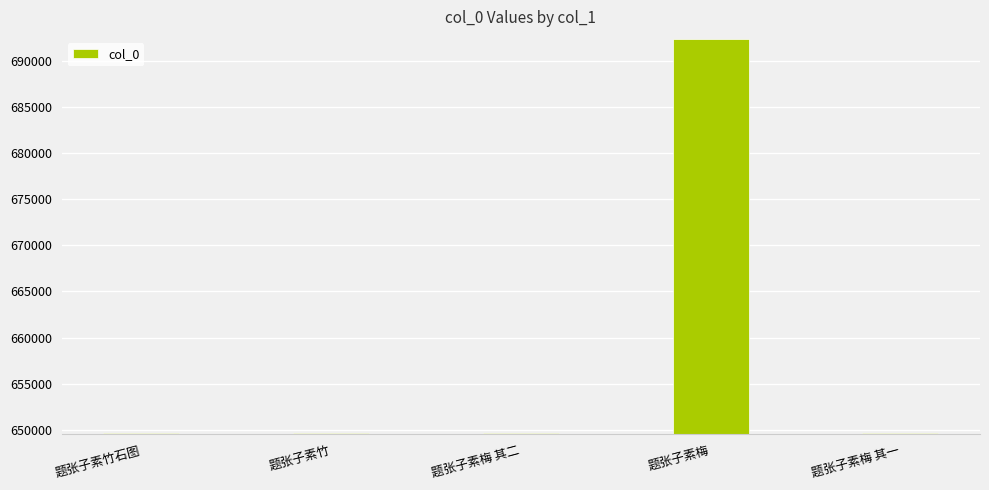

True or false: the data shows 649612 at 题张子素梅 其二.

True